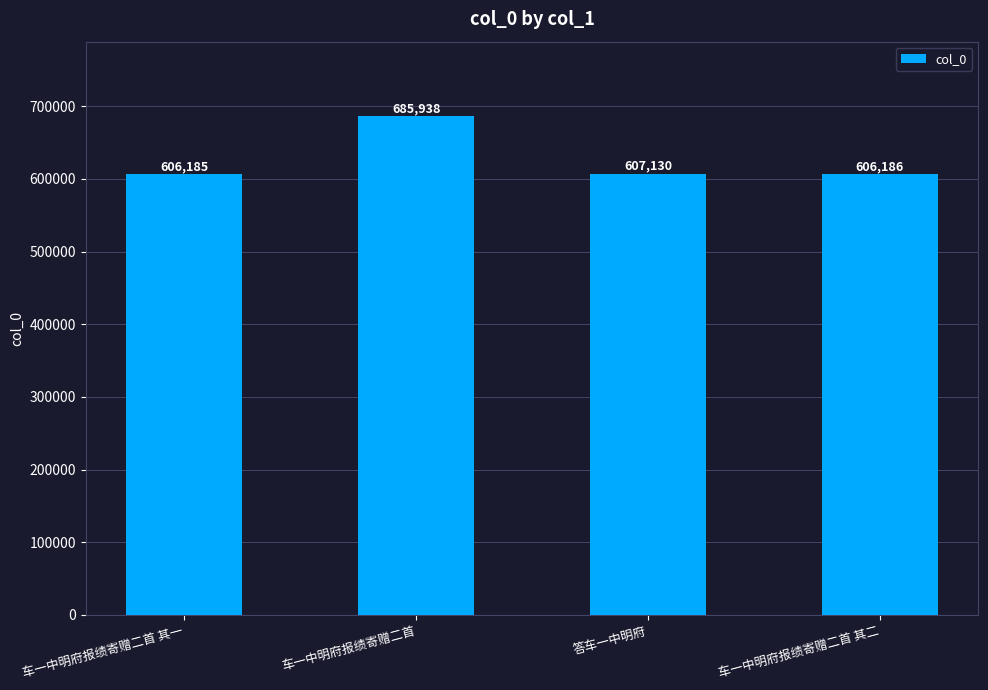

The chart shows a value of 606185 at 车一中明府报绩寄赠二首 其一. True or false?

True